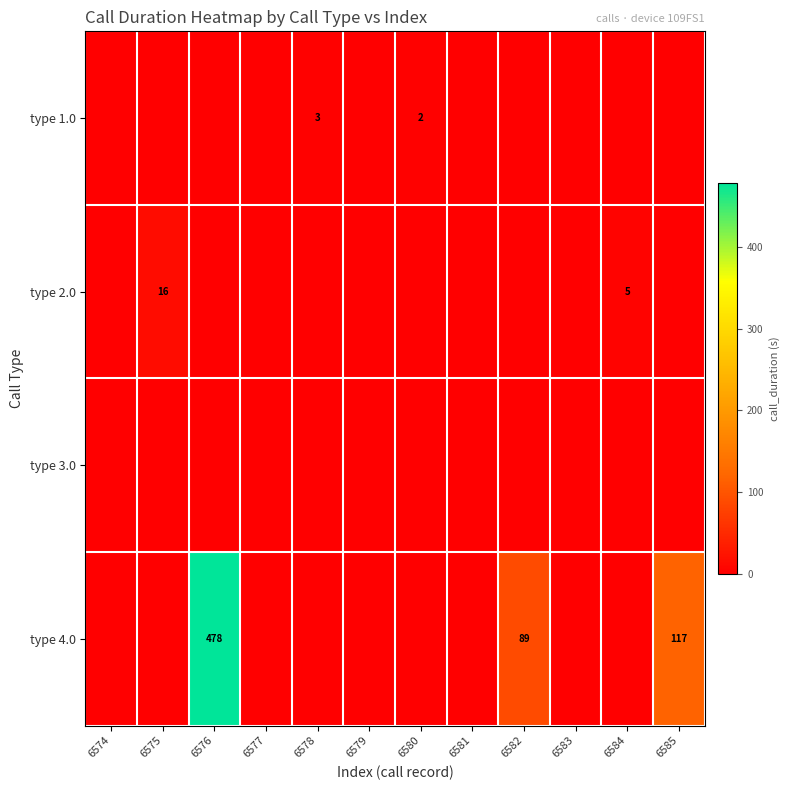

What is the difference between the maximum and minimum values in the type 4.0 series?

478